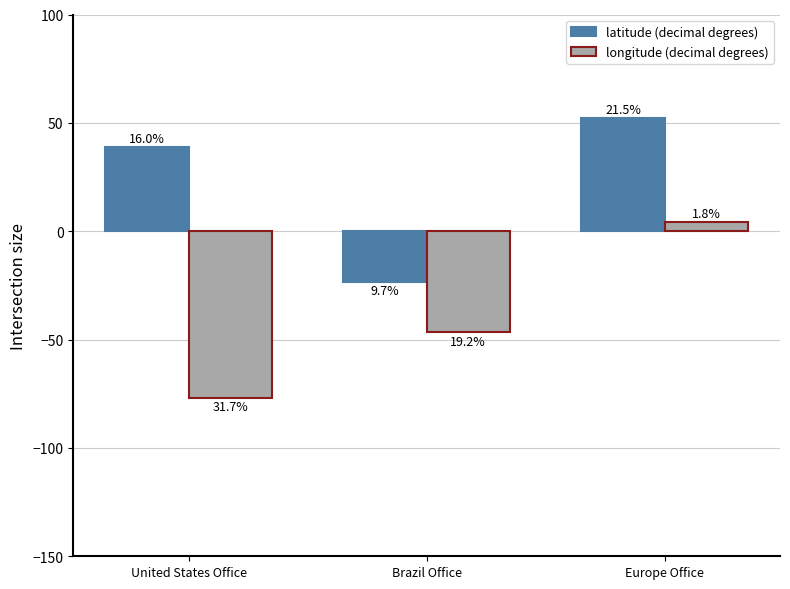

What is the approximate value of latitude (decimal degrees) at United States Office?

38.9